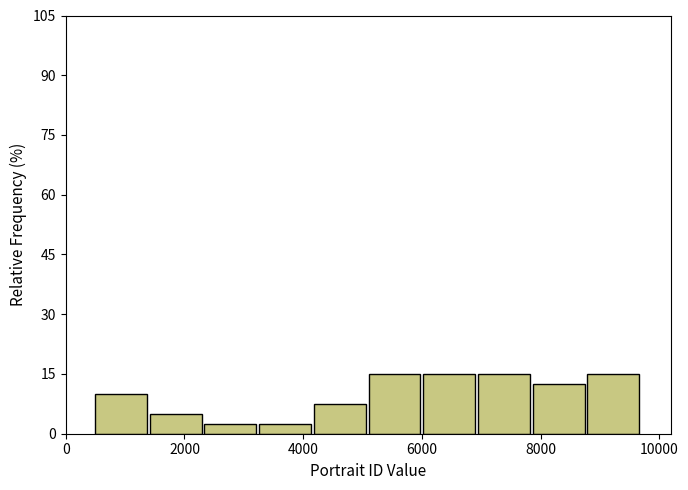

Reading left to right, transcribe this chart: for each bar, give the range it covers on the x-axis and its height. Neither the bar edges nor the heights are printed on the chart, so give them approximately, as read against the axes.

400 to 1400: 10
1400 to 2400: 6
2400 to 3200: 2
3200 to 4200: 2
4200 to 5200: 8
5200 to 6000: 16
6000 to 7000: 16
7000 to 7800: 16
7800 to 8800: 12
8800 to 9800: 16